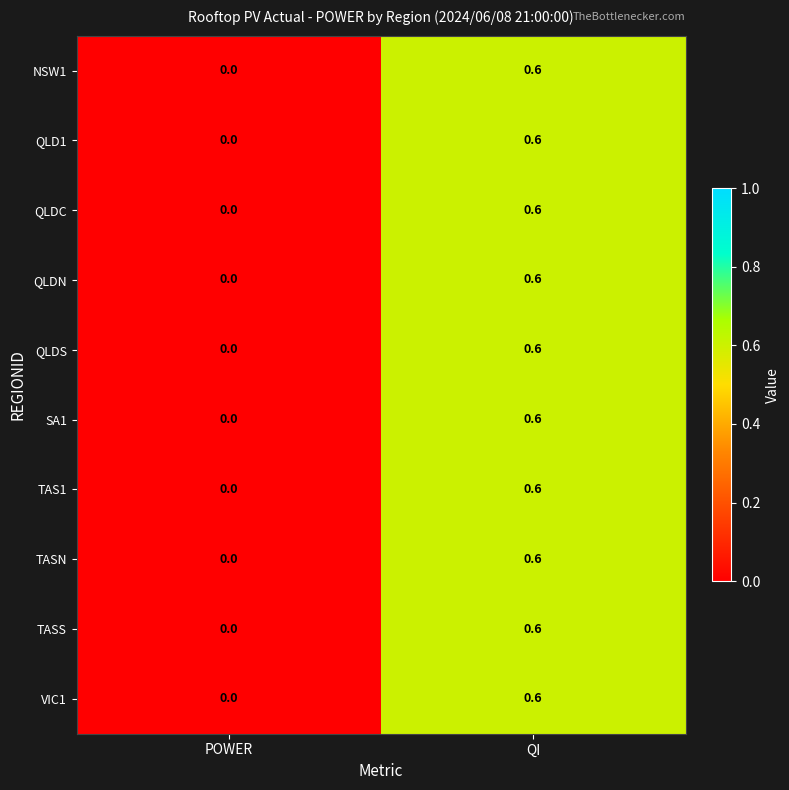

Reading right to left, list all the values displayed in this chart.

NSW1: 0.6	0.0
QLD1: 0.6	0.0
QLDC: 0.6	0.0
QLDN: 0.6	0.0
QLDS: 0.6	0.0
SA1: 0.6	0.0
TAS1: 0.6	0.0
TASN: 0.6	0.0
TASS: 0.6	0.0
VIC1: 0.6	0.0